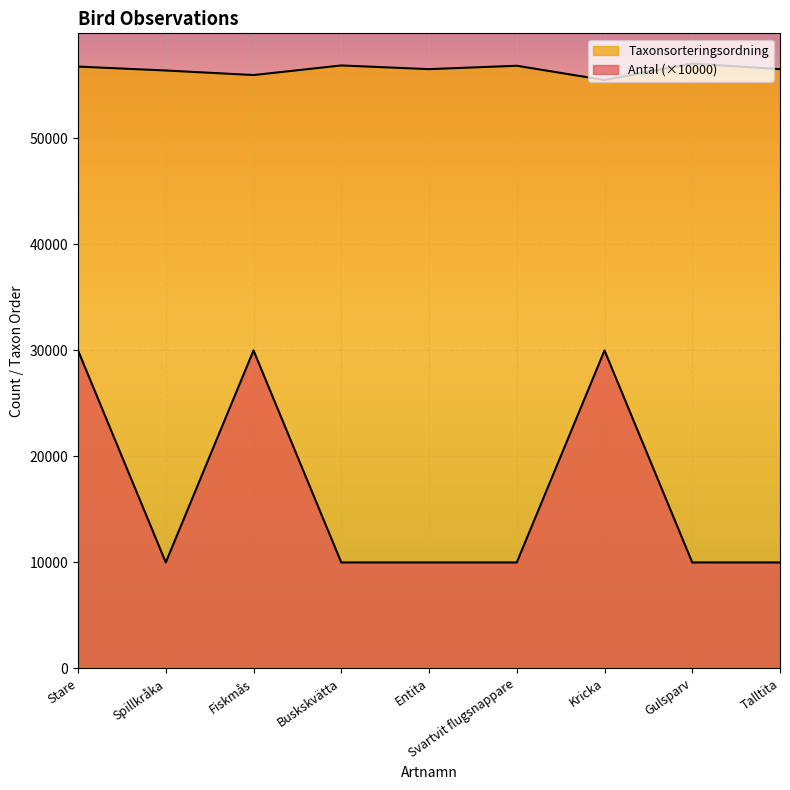

Which series has the largest total across all categories?

Taxonsorteringsordning